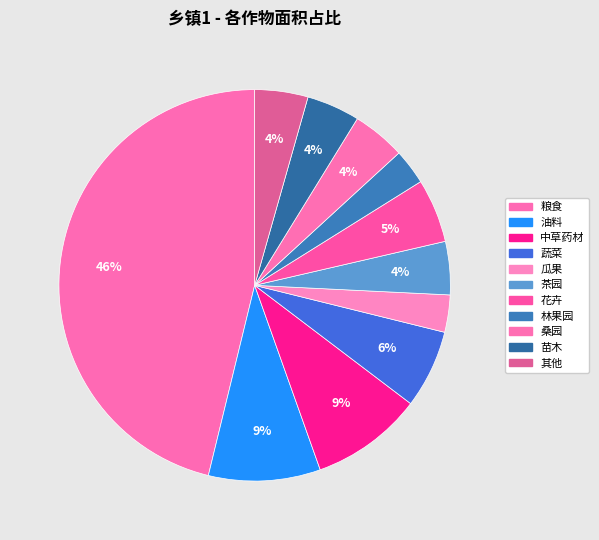

Which has a higher value, 桑园 or 粮食?

粮食